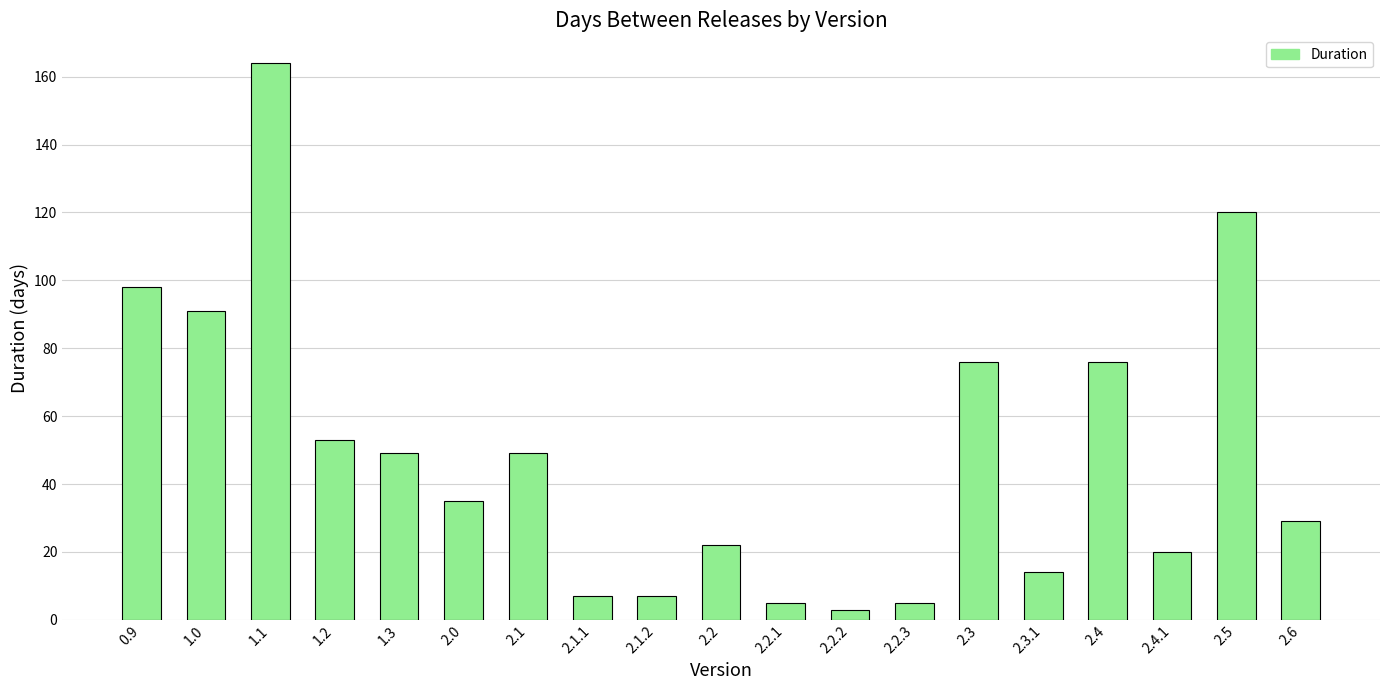

How many data points does each series have?

19